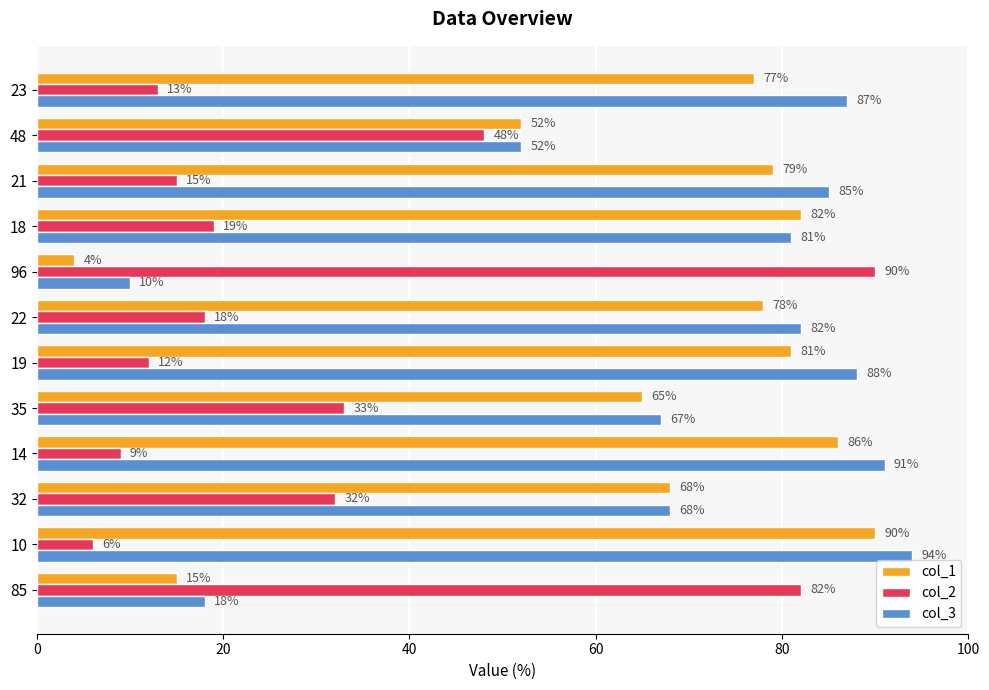

What is the average value of the col_1 series?

65